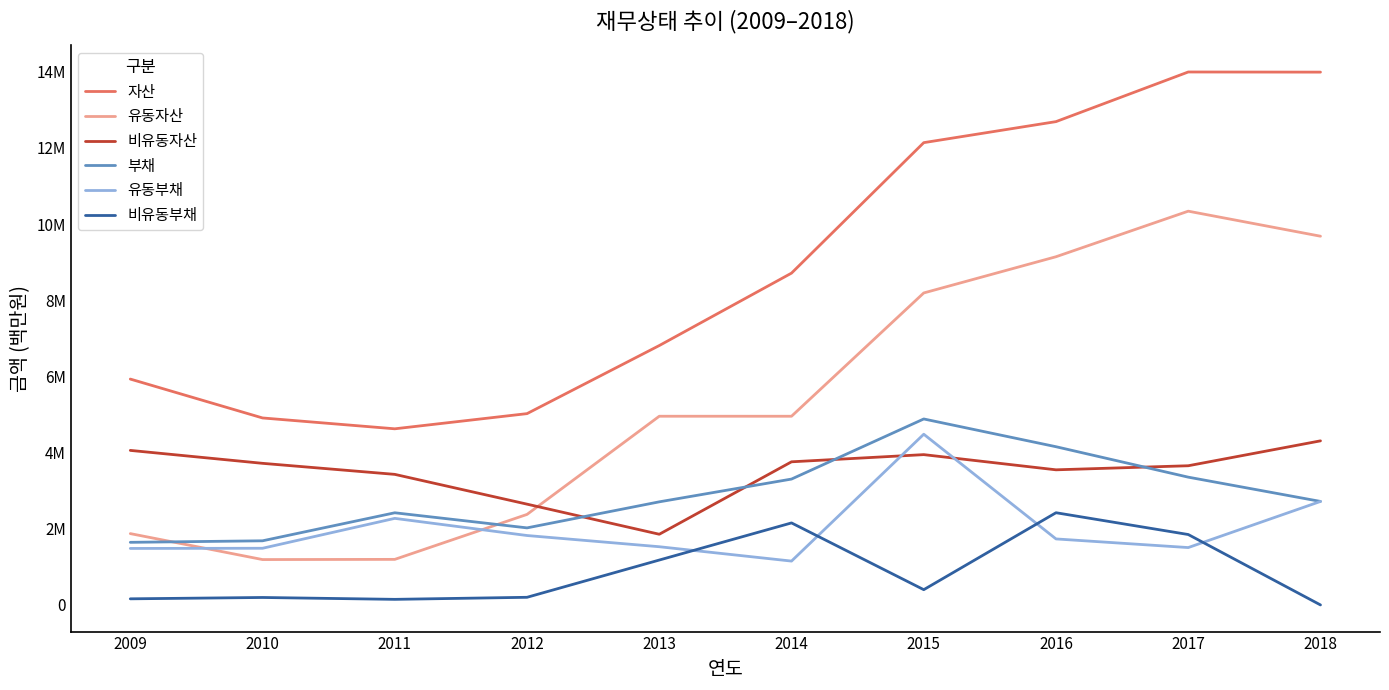

At how many categories does at least one series exceed 8908275?

4